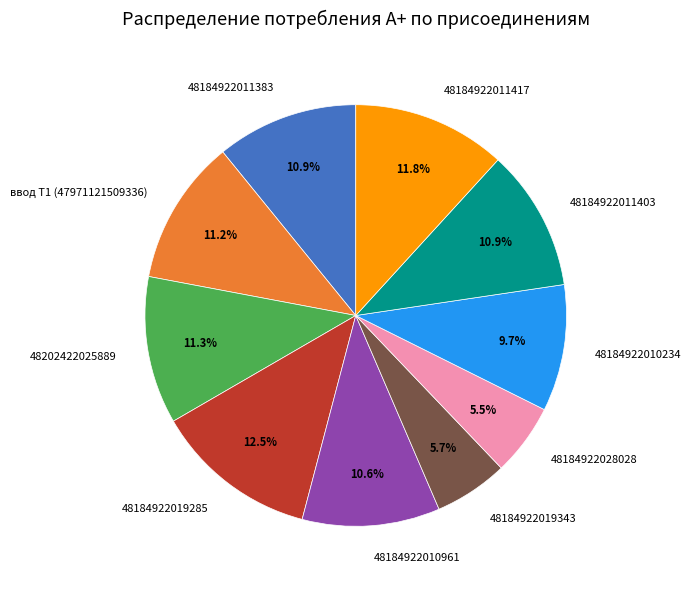

How many segments does this pie chart have?

10